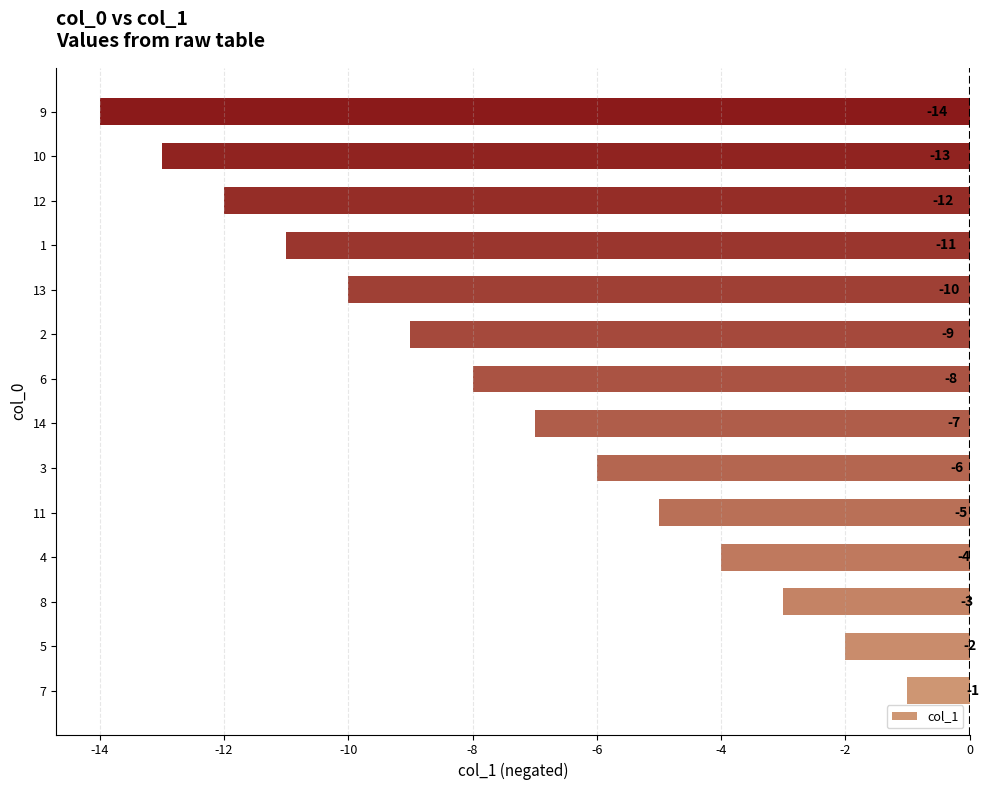

Reading bottom to top, transcribe all the data shown in this chart.

-1	-2	-3	-4	-5	-6	-7	-8	-9	-10	-11	-12	-13	-14